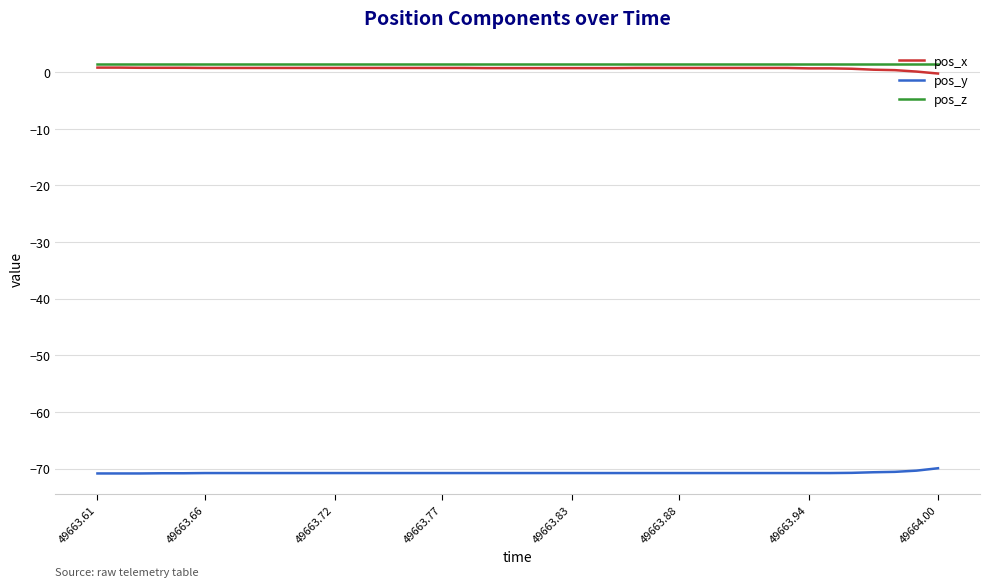

True or false: pos_y and pos_x cross at least once.

False